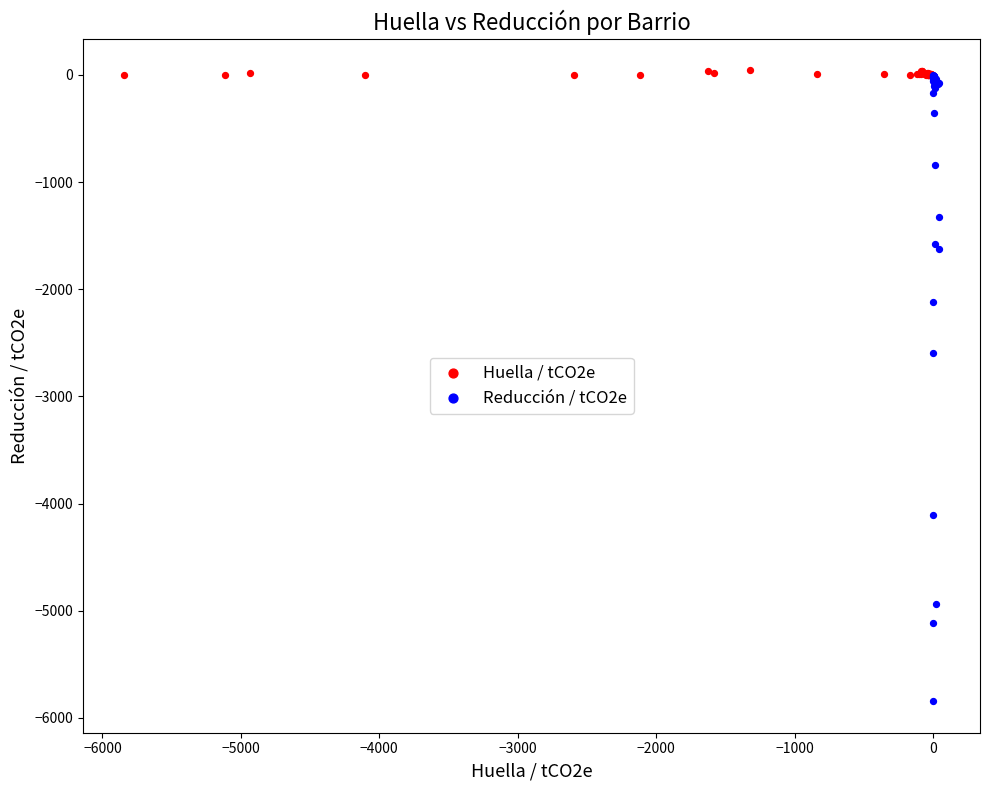

Which series contains the lowest Y value?

Reducción / tCO2e